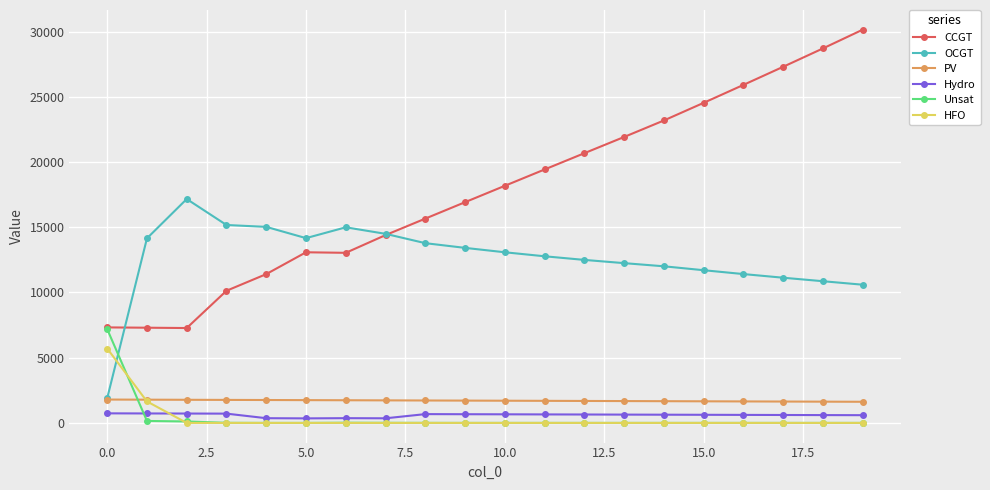

How many intersections are there between Unsat and OCGT?

1